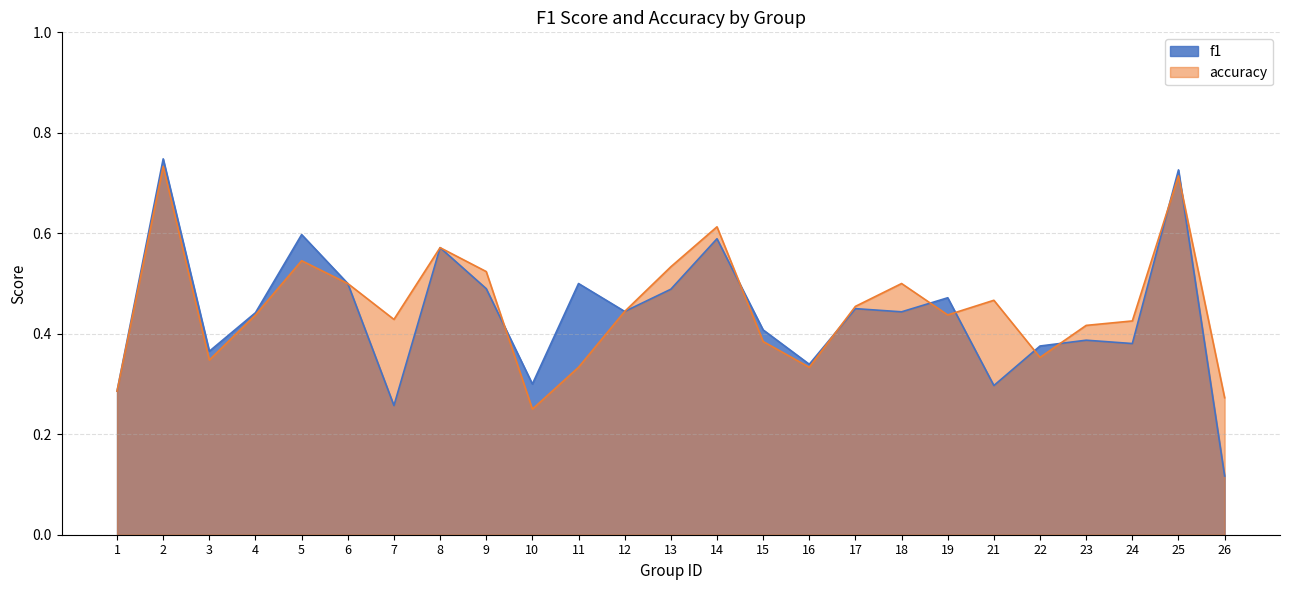

Reading right to left, what are all the values shown in this chart?

f1: 0.1	0.7	0.4	0.4	0.4	0.3	0.5	0.4	0.5	0.3	0.4	0.6	0.5	0.4	0.5	0.3	0.5	0.6	0.3	0.5	0.6	0.4	0.4	0.7	0.3
accuracy: 0.3	0.7	0.4	0.4	0.4	0.5	0.4	0.5	0.5	0.3	0.4	0.6	0.5	0.4	0.3	0.2	0.5	0.6	0.4	0.5	0.5	0.4	0.3	0.7	0.3